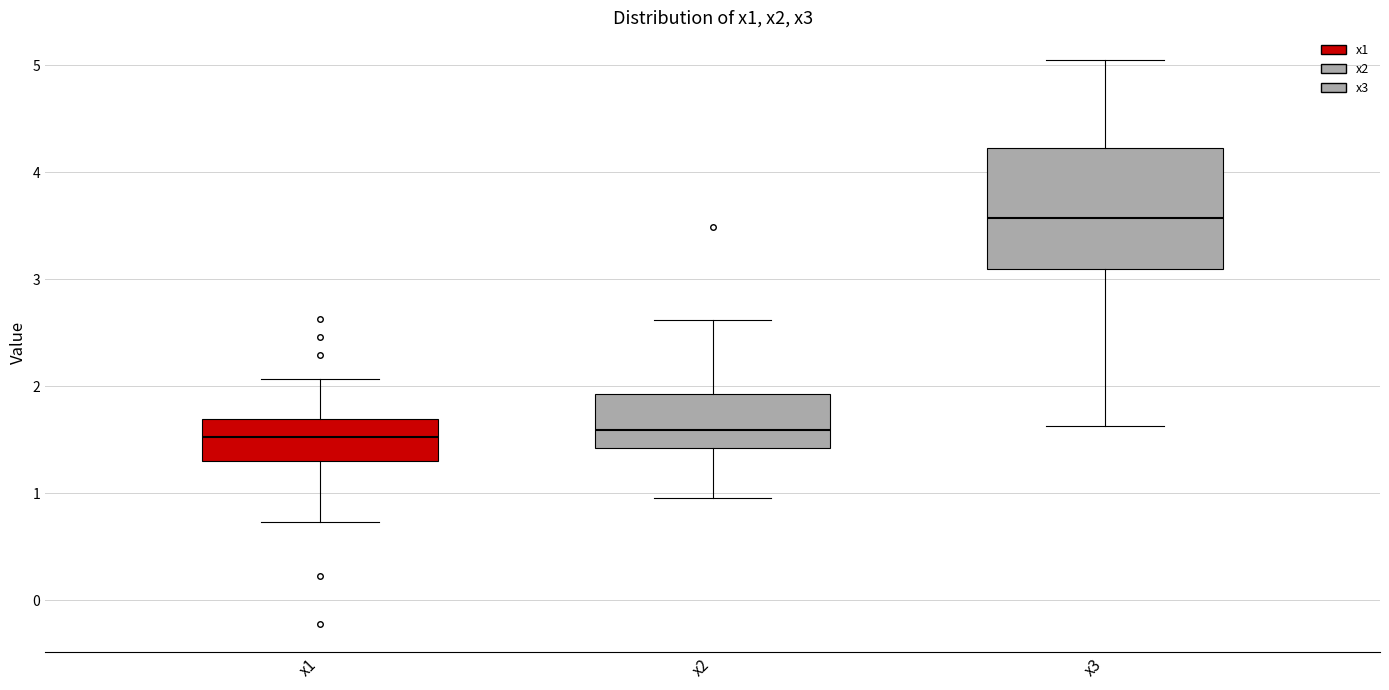

Reading left to right, transcribe this box plot: for each box, give where its median line is, the range the box spans, and where its two whiskers end, as read against the y-axis. The values are not printed on the chart, so give them approximately, as read against the axis.

x1: median 1.5, box 1.3 to 1.7, whiskers 0.7 to 2.1
x2: median 1.6, box 1.4 to 1.9, whiskers 1.0 to 2.6
x3: median 3.6, box 3.1 to 4.2, whiskers 1.6 to 5.0